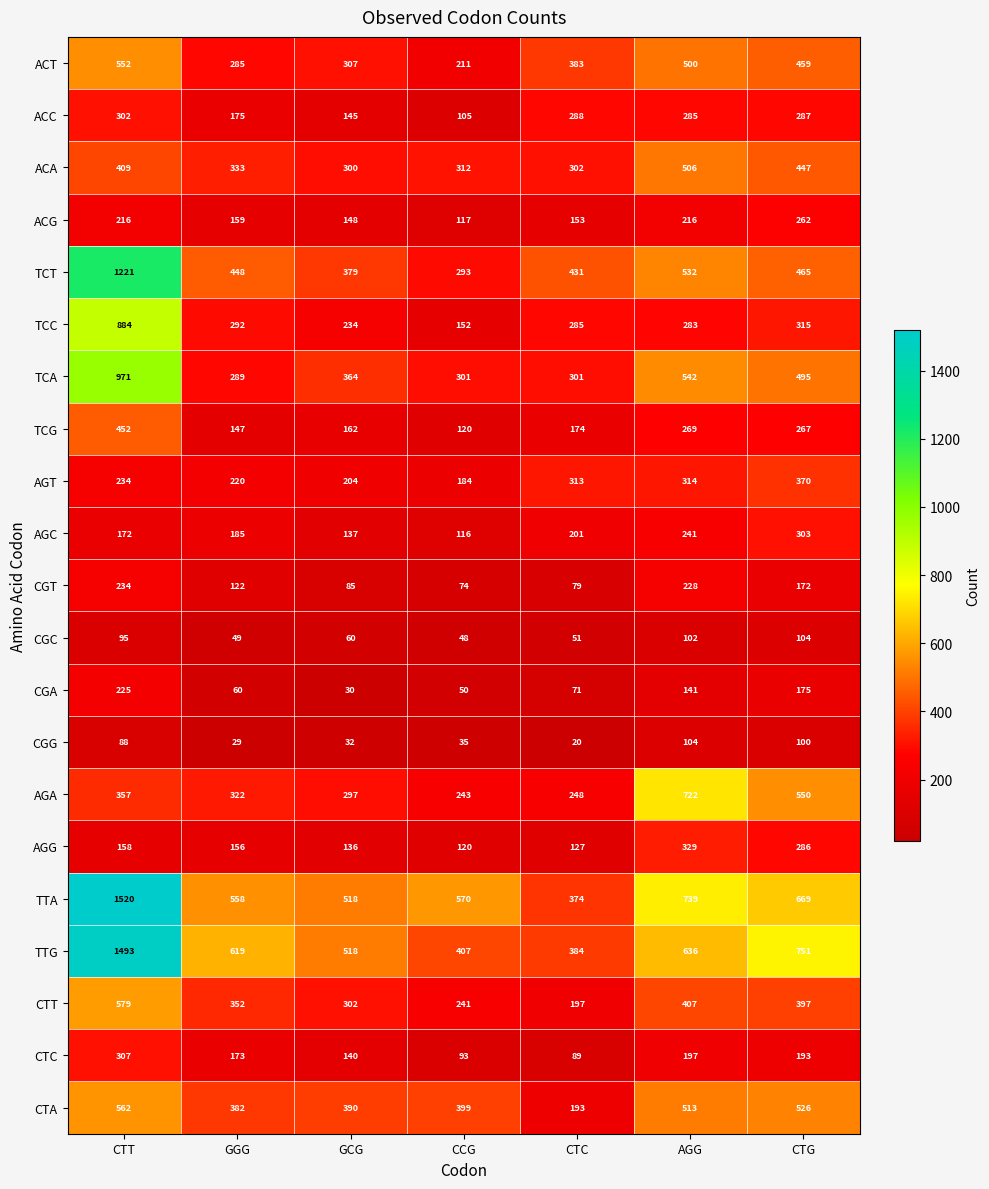

How many values in the AGA series are below 322?

3